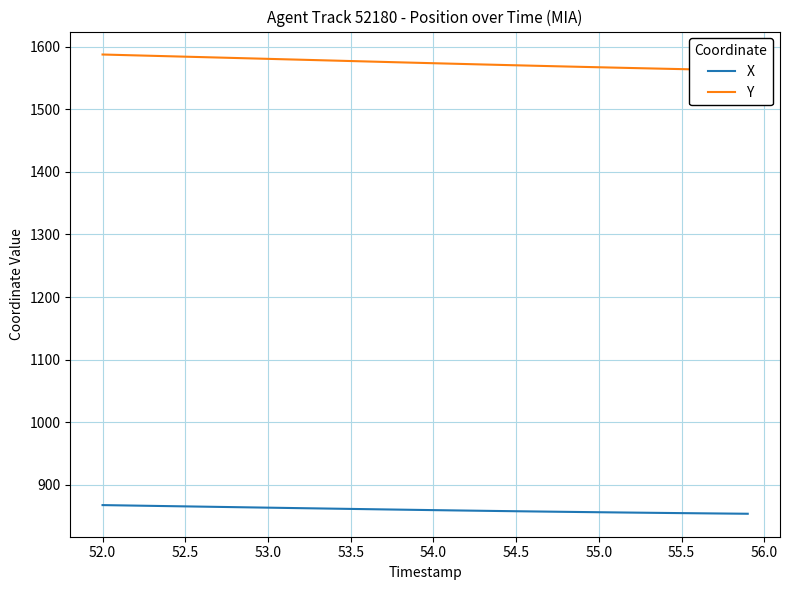

What is the highest value of the X series?

867.8